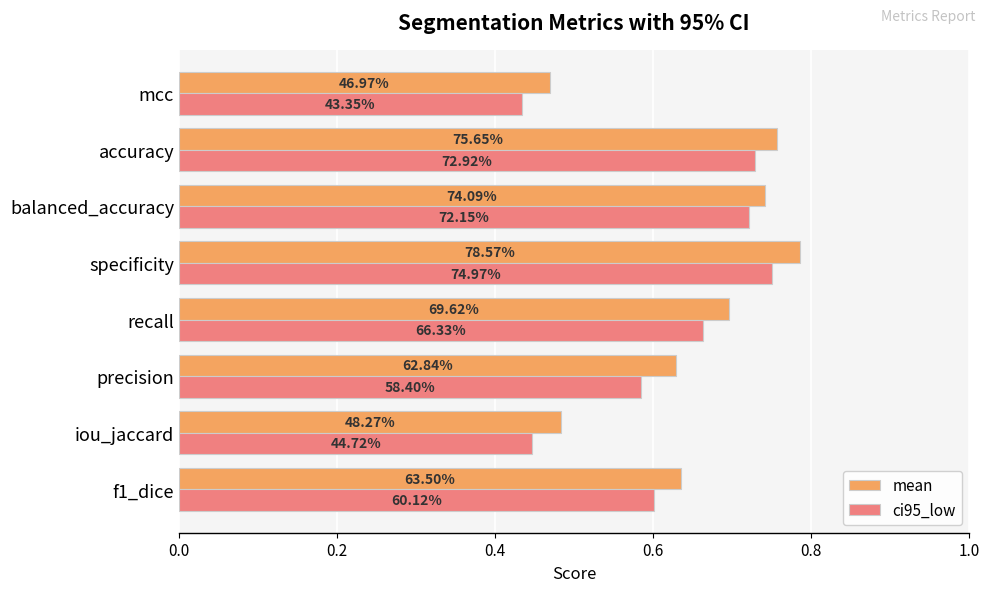

What are all the series names shown in the legend?

mean, ci95_low